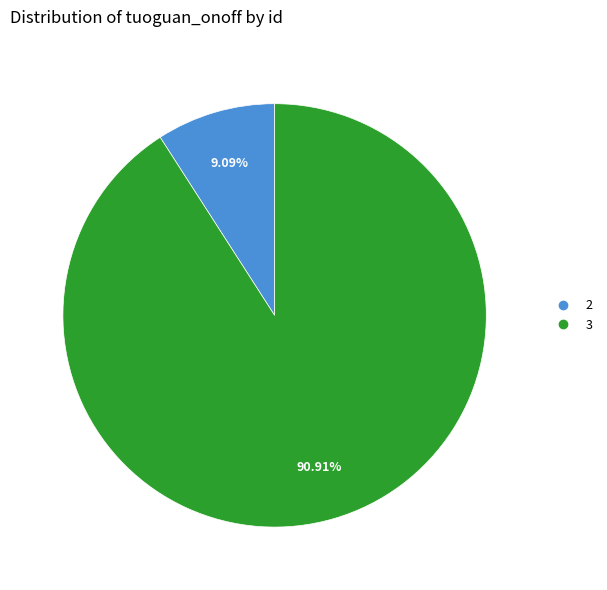

Does any single category account for the majority?

Yes